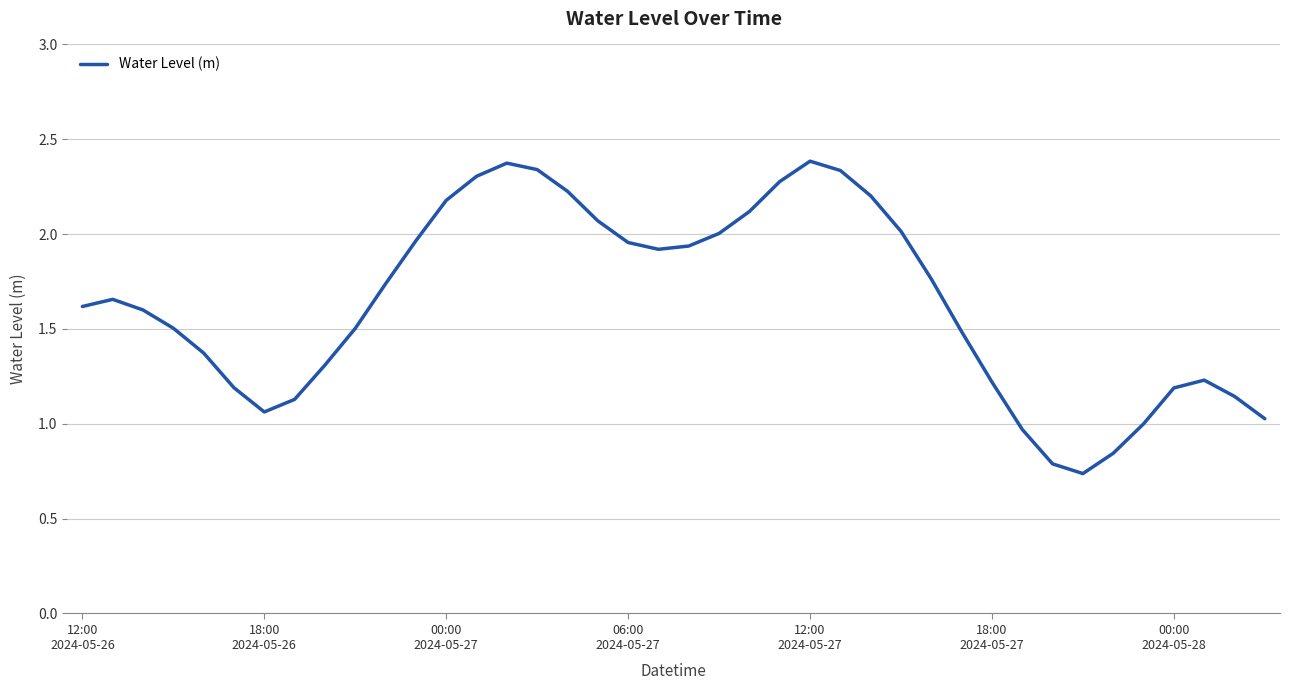

What is the difference between the maximum and minimum values?

1.6